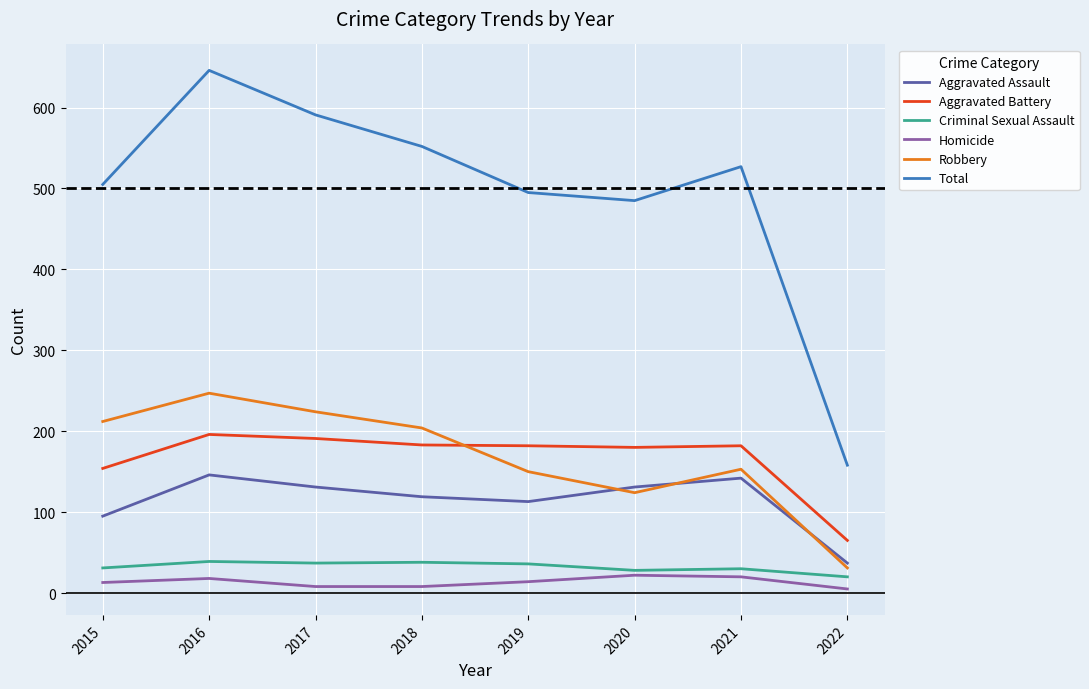

At 2019, list the series in order from smallest to largest.

Homicide, Criminal Sexual Assault, Aggravated Assault, Robbery, Aggravated Battery, Total